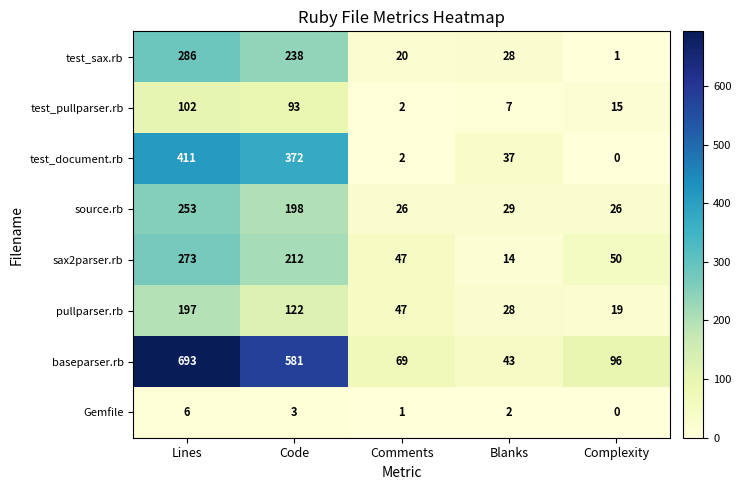

At how many categories does at least one series exceed 221?

2